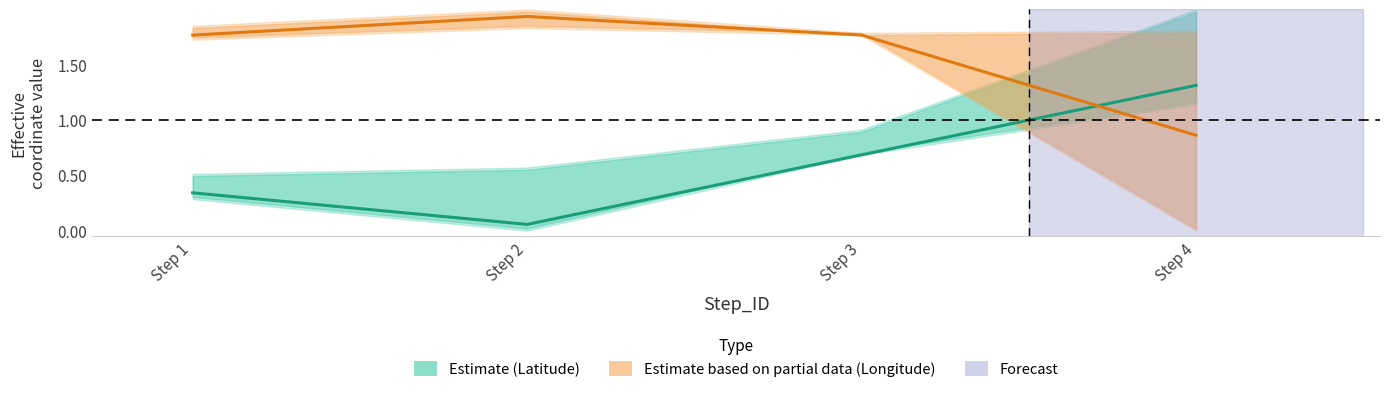

What is the value of the Longitude (Partial) point at the 1st from the left?

1.8